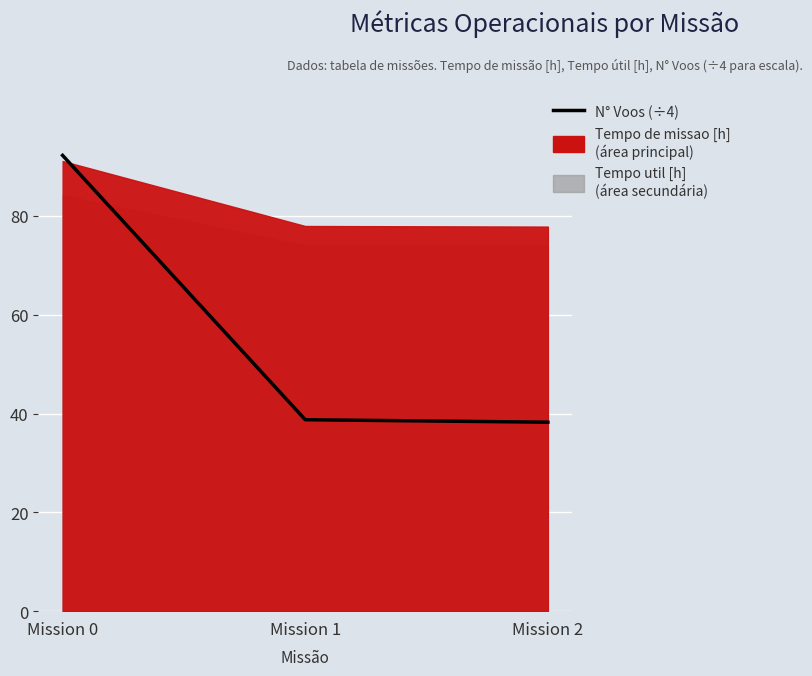

What is the greatest value displayed?

92.2